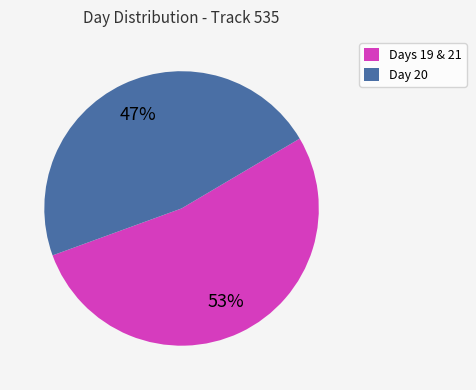

What is the largest slice in the pie chart?

Days 19 & 21